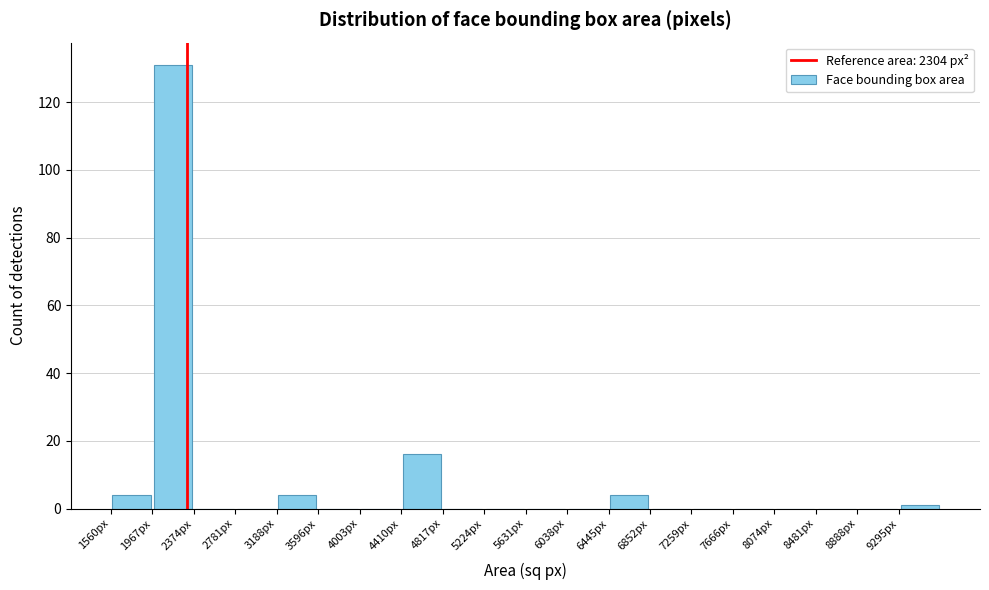

Reading left to right, list every bar in this chart as the range it spans on the x-axis followed by its height. Neither the bar edges nor the heights are printed on the chart, so give them approximately, as read against the axes.

1550 to 1950: 4
1950 to 2350: 132
2350 to 2800: 0
2800 to 3200: 0
3200 to 3600: 4
3600 to 4000: 0
4000 to 4400: 0
4400 to 4800: 16
4800 to 5200: 0
5200 to 5650: 0
5650 to 6050: 0
6050 to 6450: 0
6450 to 6850: 4
6850 to 7250: 0
7250 to 7650: 0
7650 to 8050: 0
8050 to 8500: 0
8500 to 8900: 0
8900 to 9300: 0
9300 to 9700: under 2